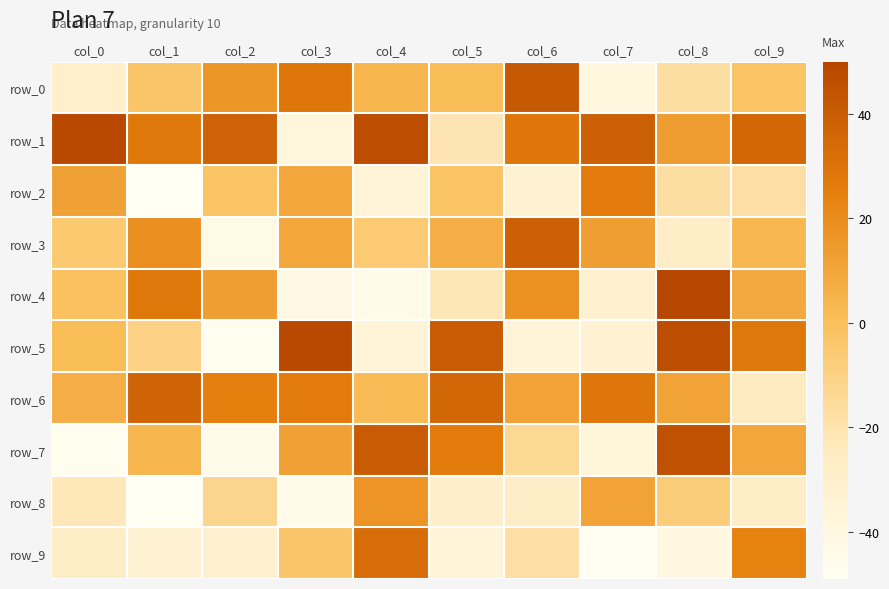

Which category has the lowest value across all series?

col_1